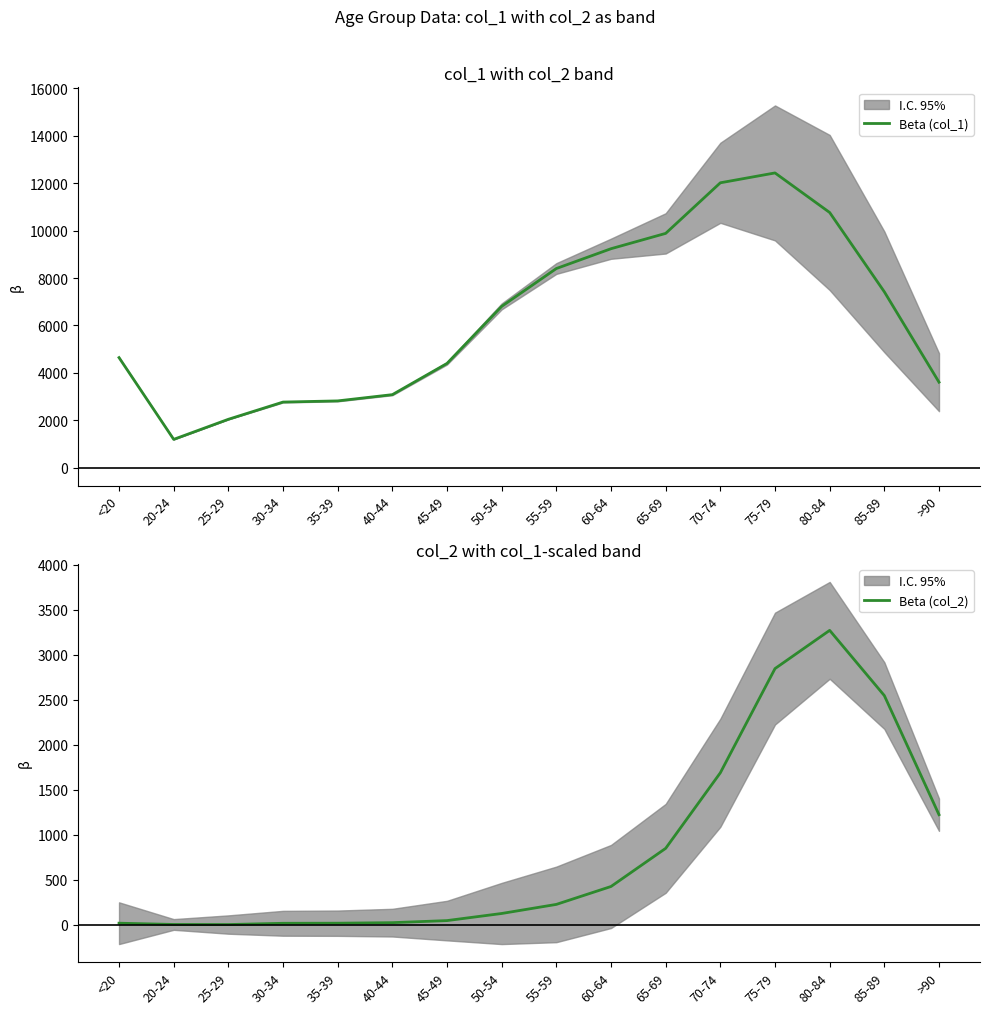

In Beta (col_1), how many points are higher than both neighbors (excluding endpoints)?

1